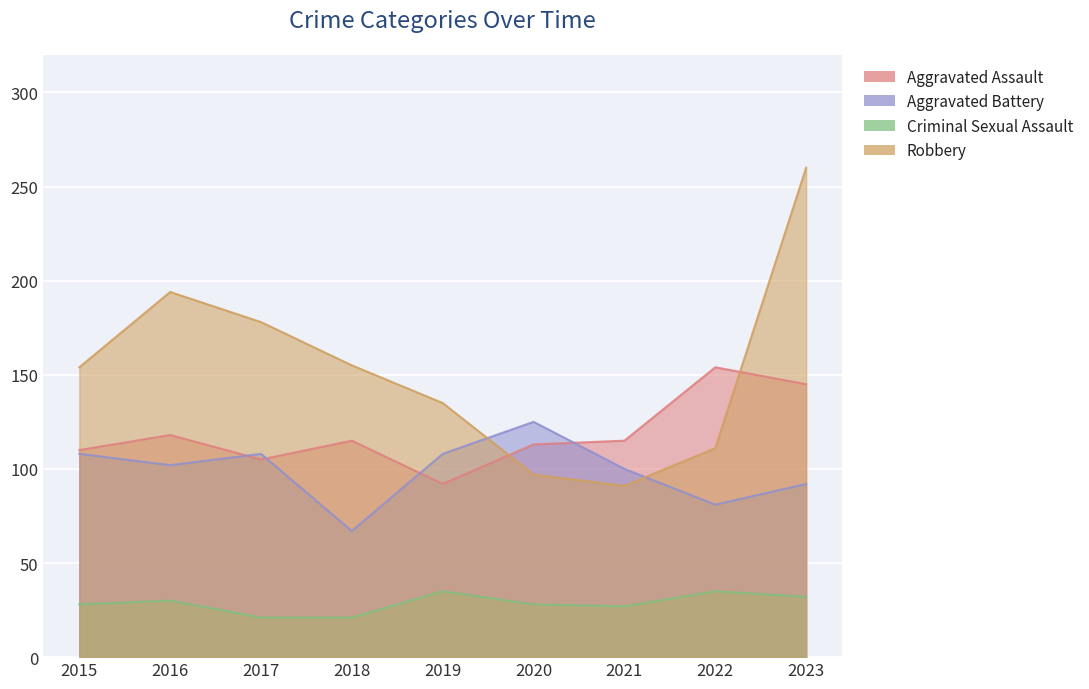

At which label is Criminal Sexual Assault closest to 28?

2015